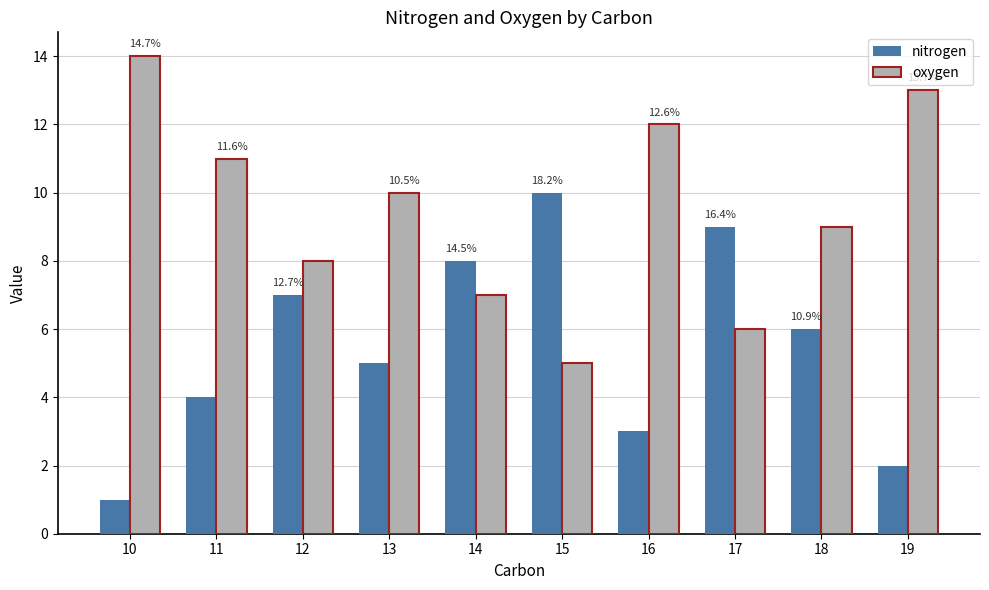

Does the chart contain any negative values?

No